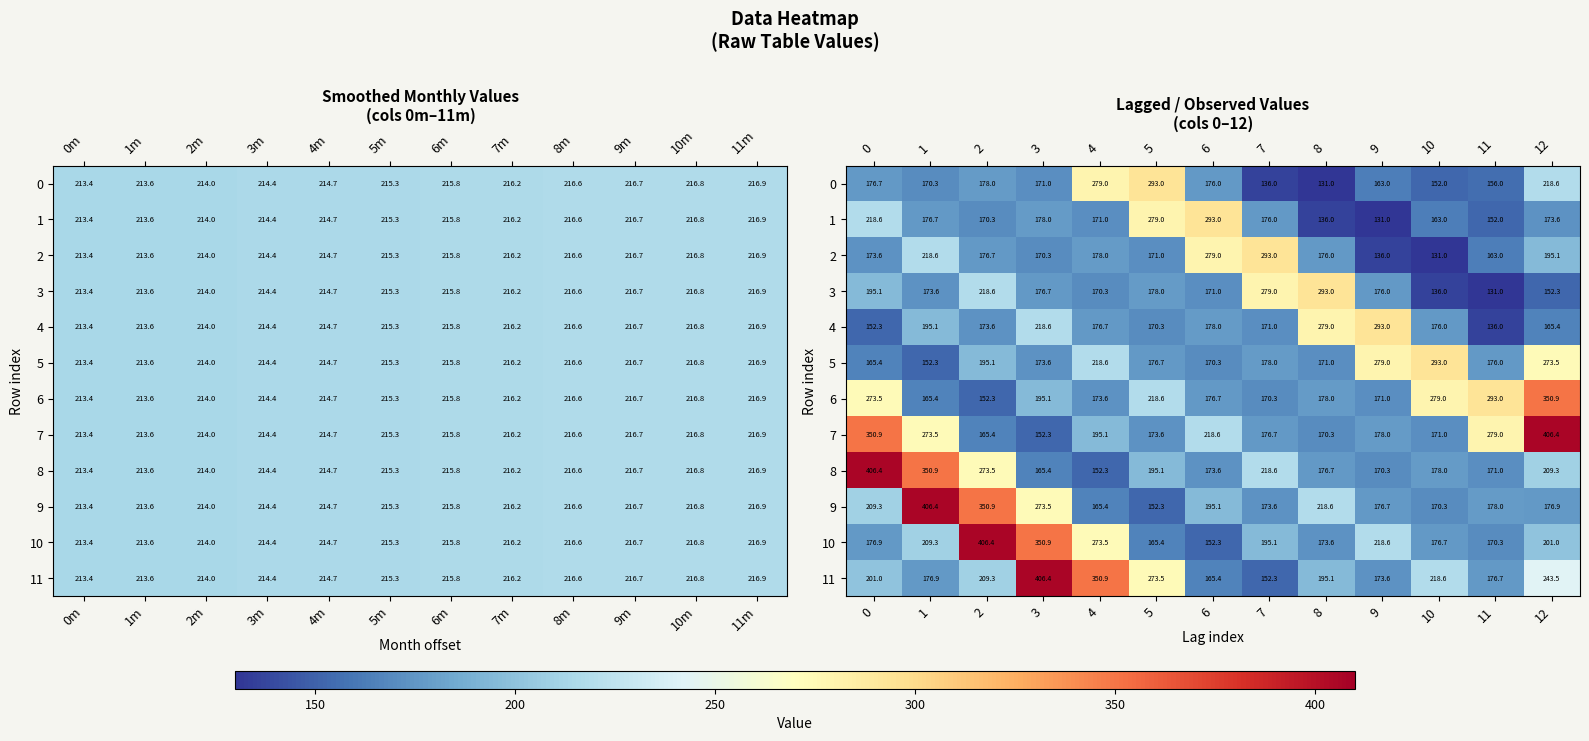

How many values in the 10 series exceed 195?

7